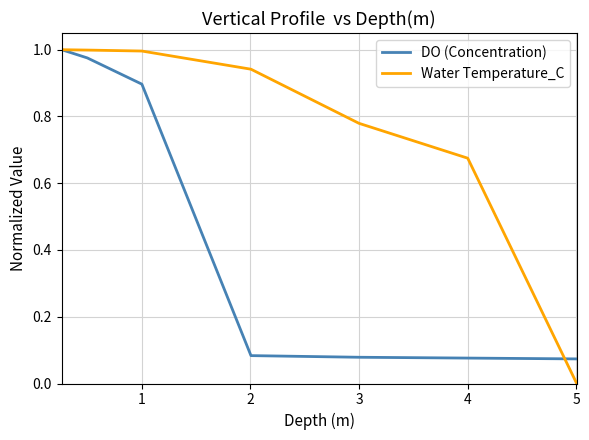

Which series has the widest spread of values?

Water Temperature_C